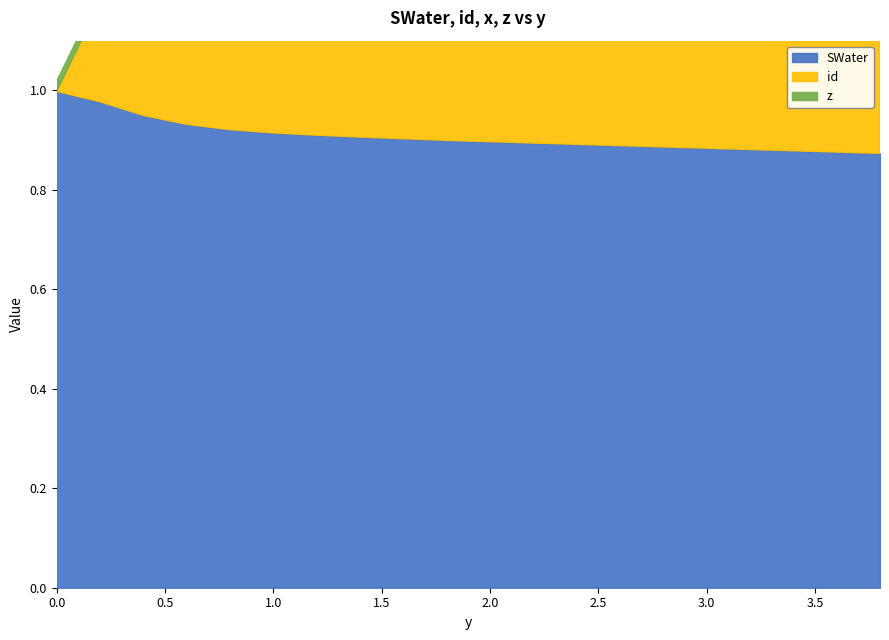

Which series changed the most between 0.0 and 0.6?

id